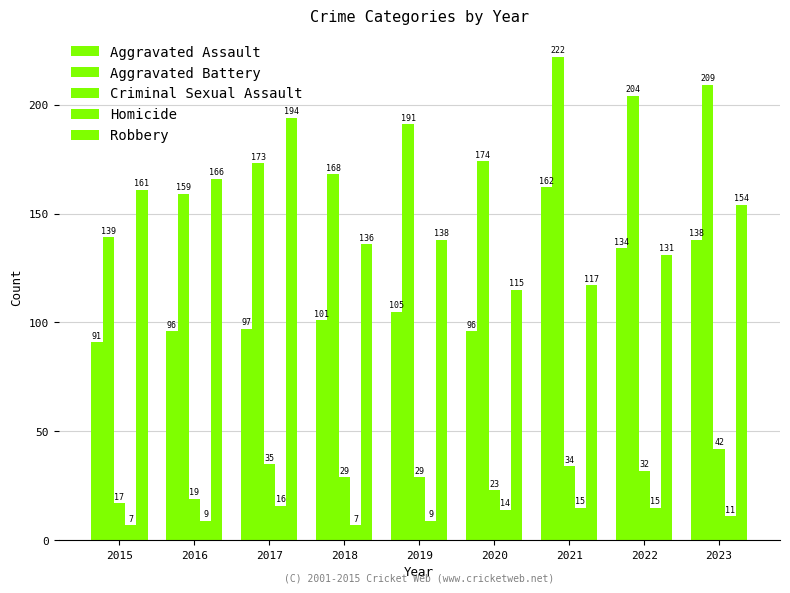

What is the sum of all Robbery values?

1312